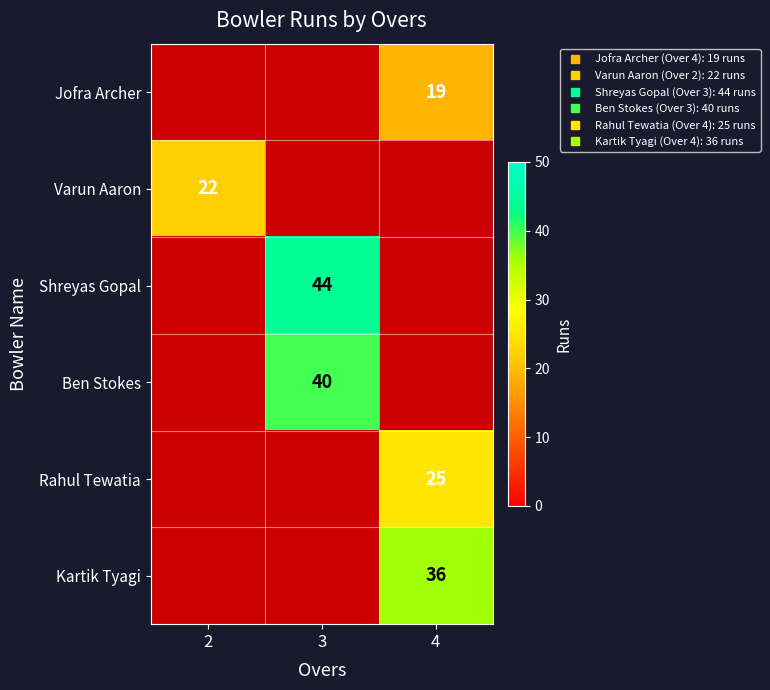

How many values in Ben Stokes are above zero?

1